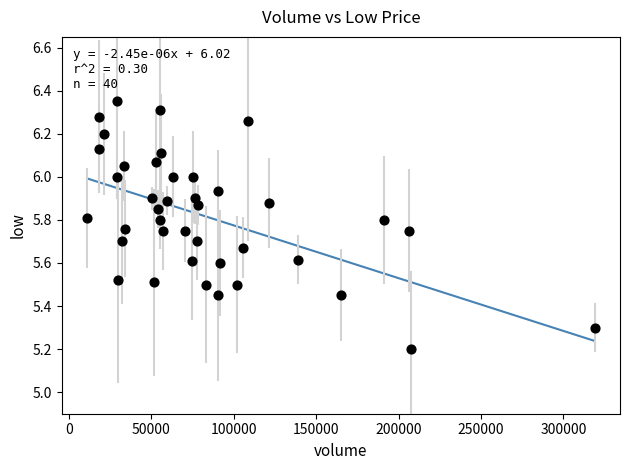

What is the range of X values (max minus min)?

307805.0